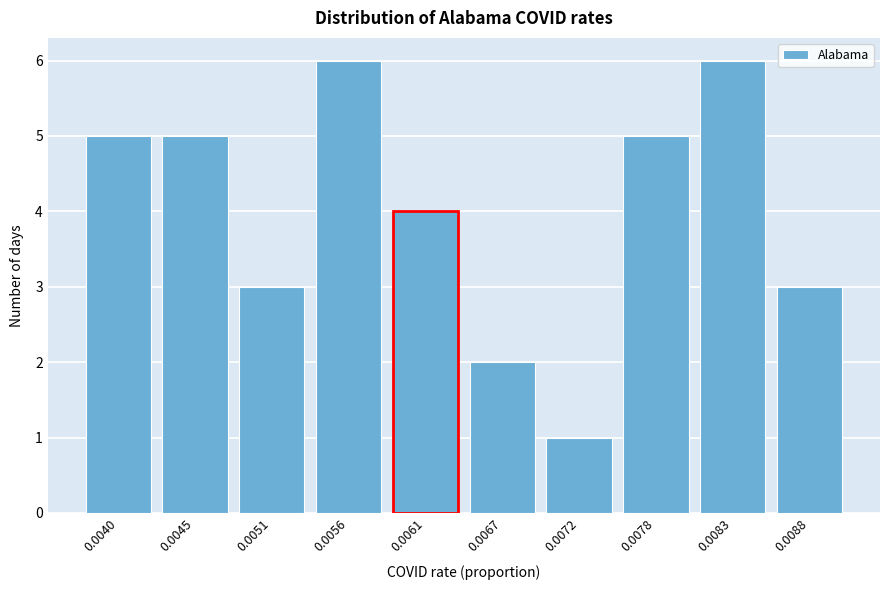

Reading right to left, extract all data points from this chart.

3	6	5	1	2	4	6	3	5	5